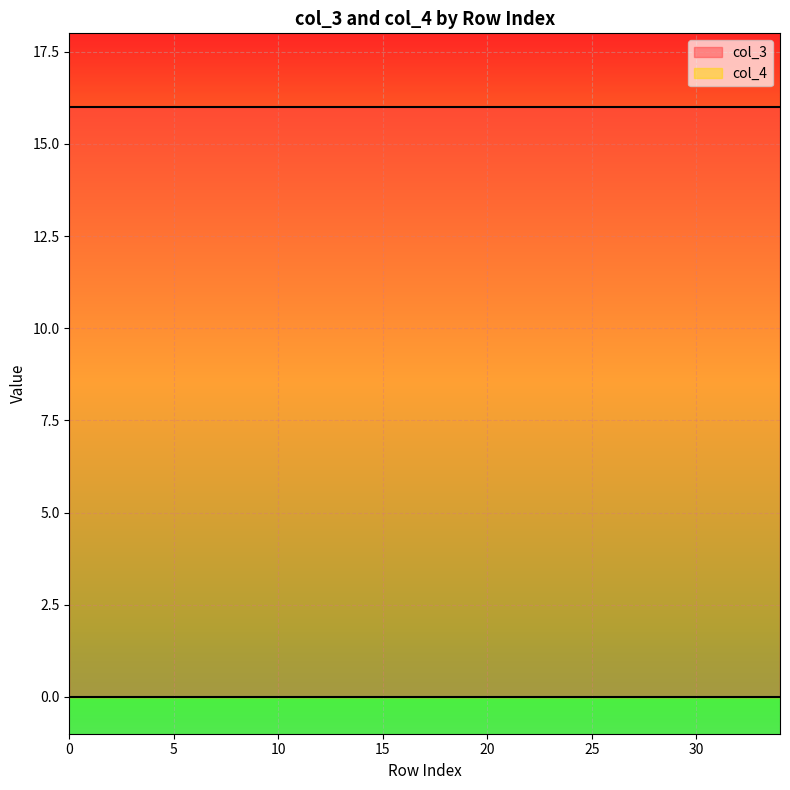

Between 9 and 10, which series saw the biggest shift?

col_3